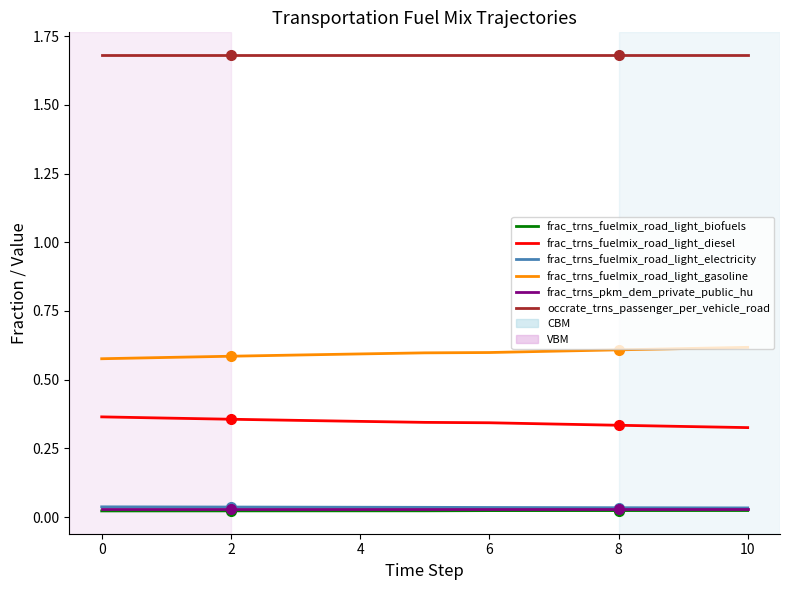

Which series has the largest total across all categories?

occrate_trns_passenger_per_vehicle_road